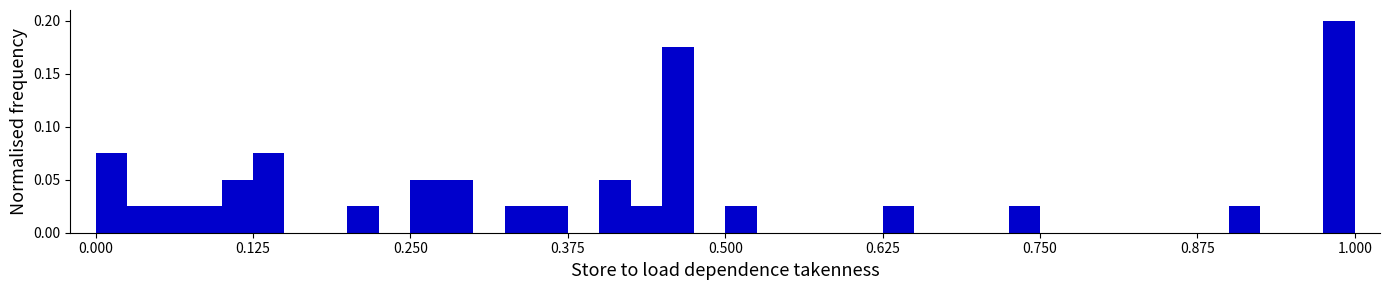

Around what value on the x-axis is the tallest bar? Give the approximate position of its centre, as read against the axis.

0.98